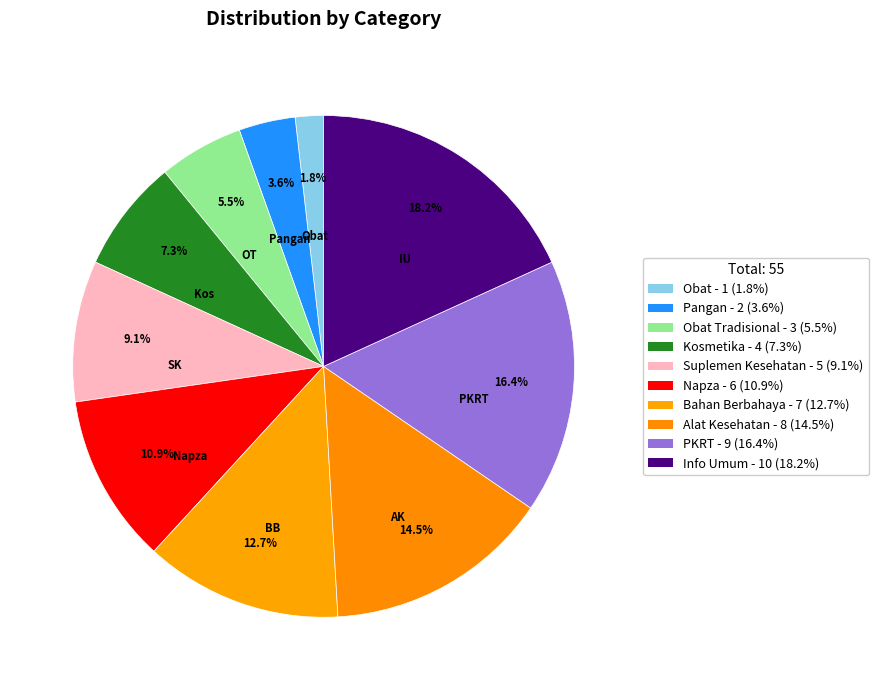

Which category has the biggest portion of the pie?

Info Umum